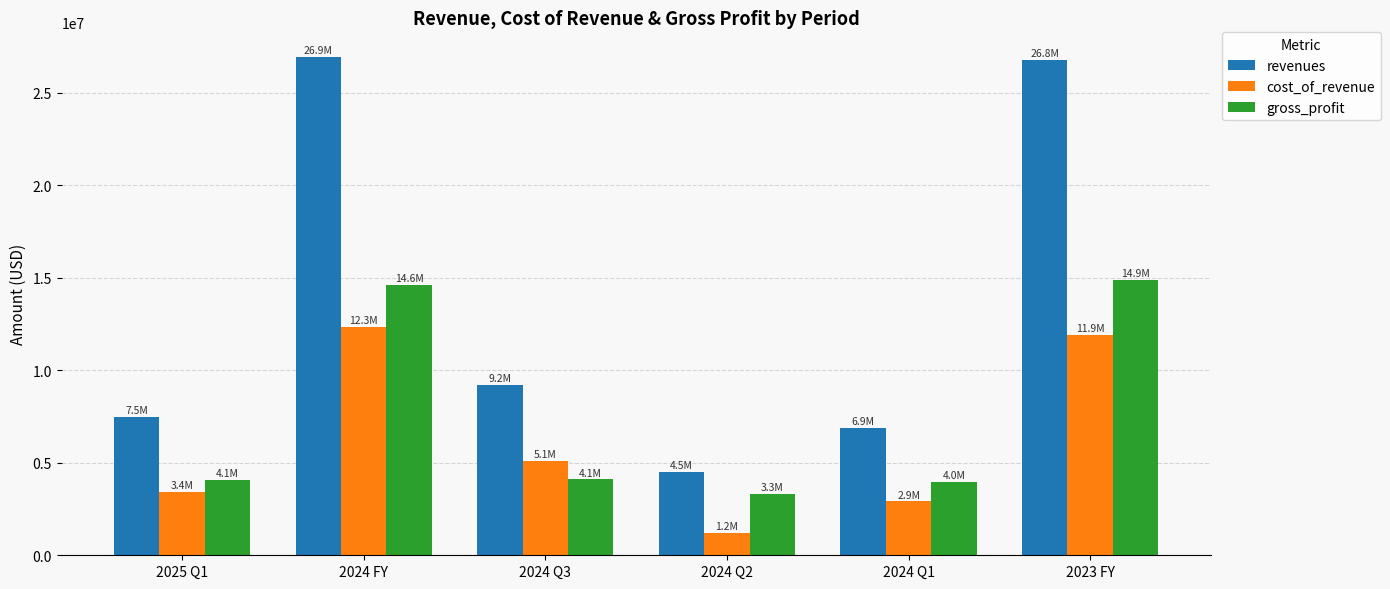

At how many categories does at least one series exceed 5953910?

5